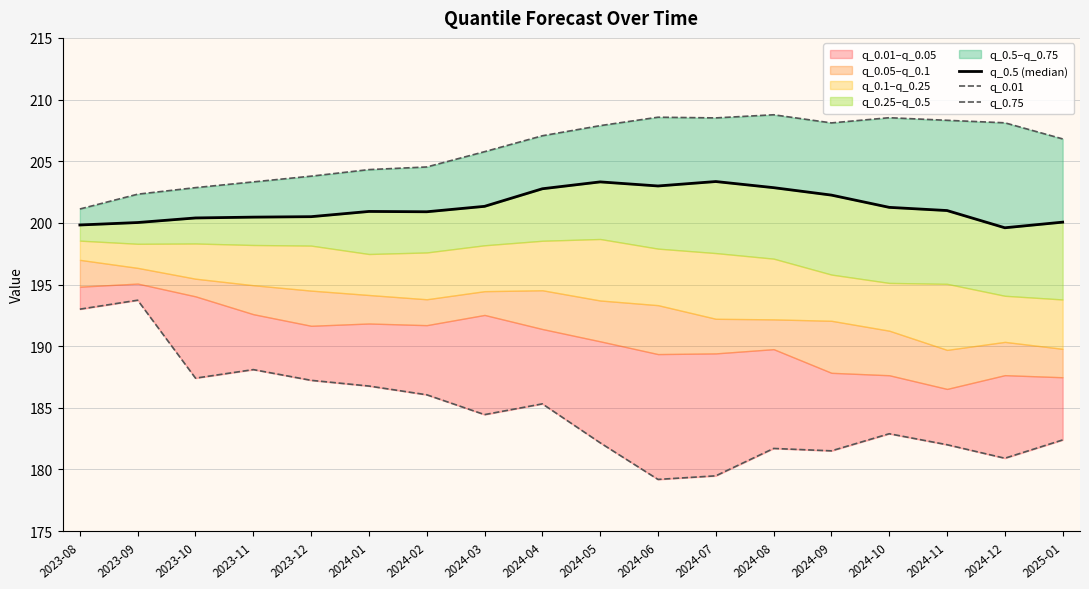

True or false: q_0.01 and q_0.5 (median) intersect in this chart.

False